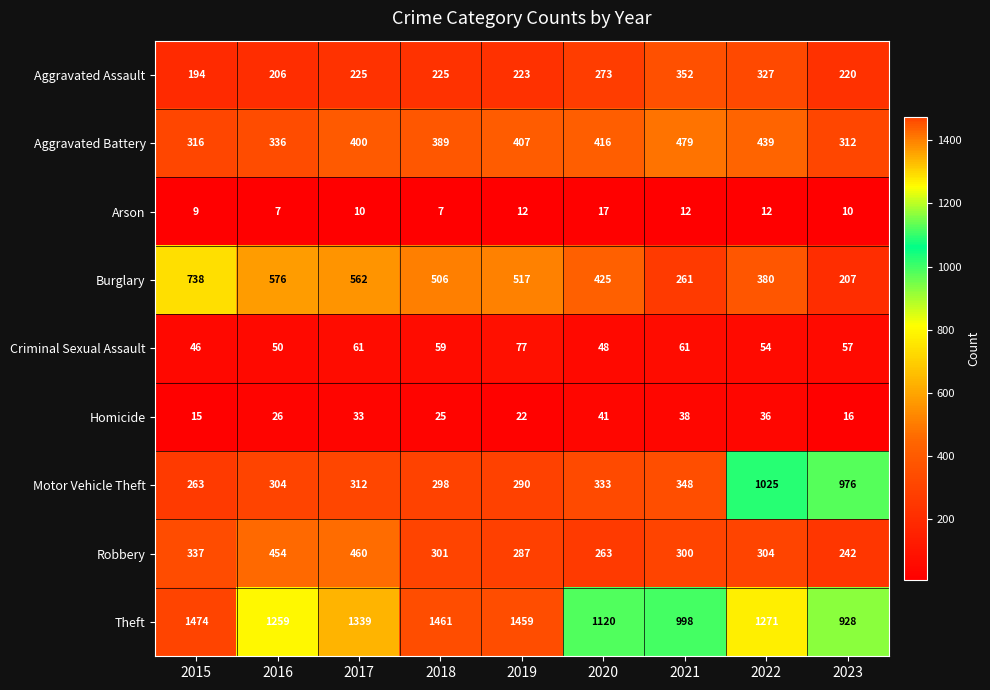

Which series changed the most between 2015 and 2017?

Burglary